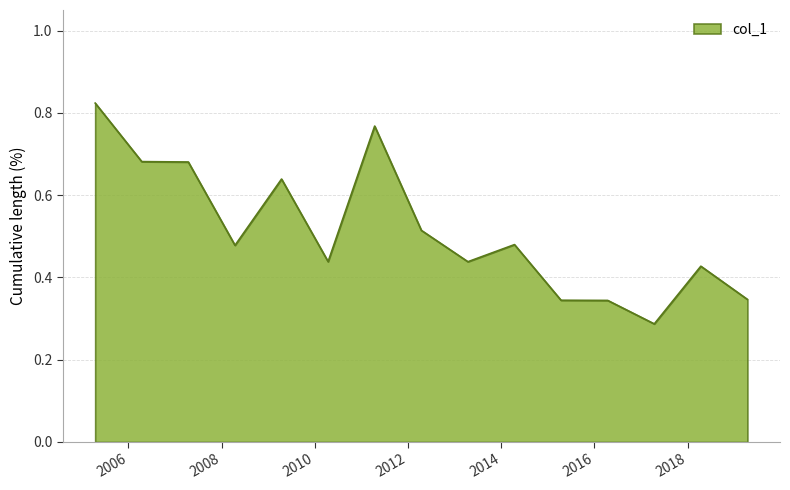

Is this an area chart (filled region under the line)?

Yes